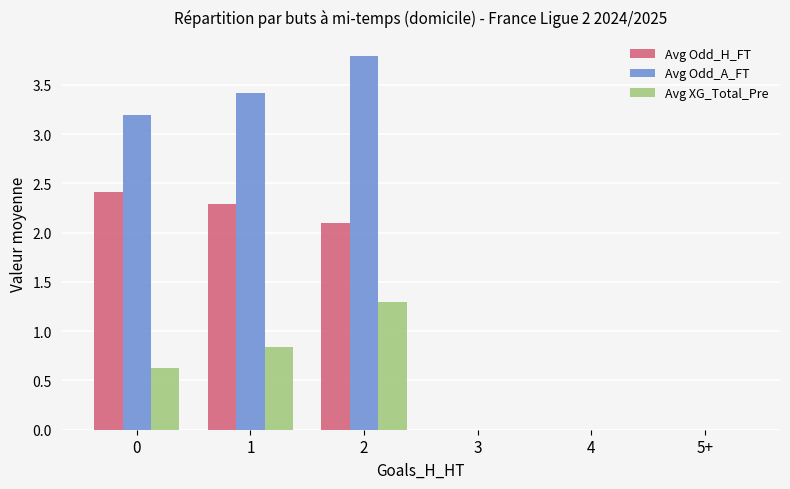

What is the sum of the Avg Odd_H_FT values at 0 and 5+?

2.4